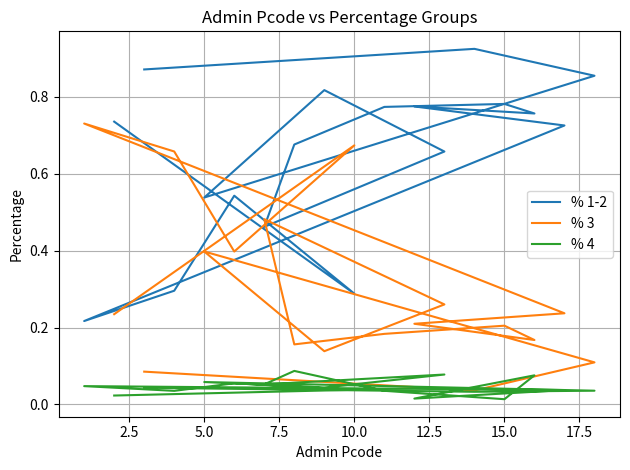

List the series in order of their peak value, highest first.

% 1-2, % 3, % 4